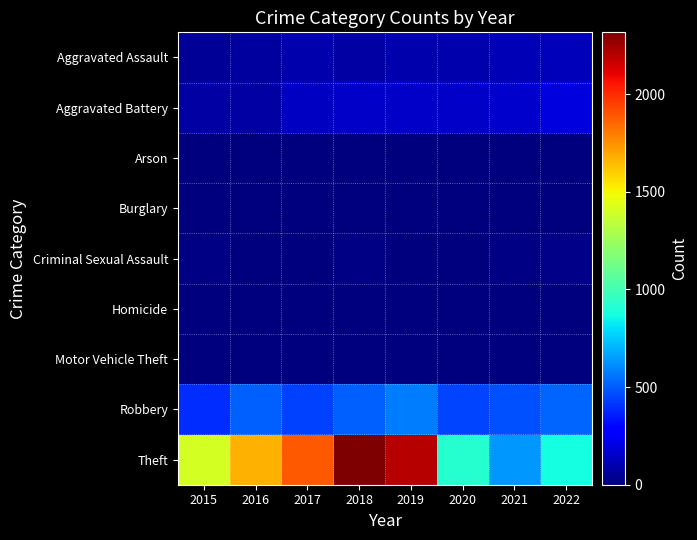

Which series changed the most between 2017 and 2022?

Theft